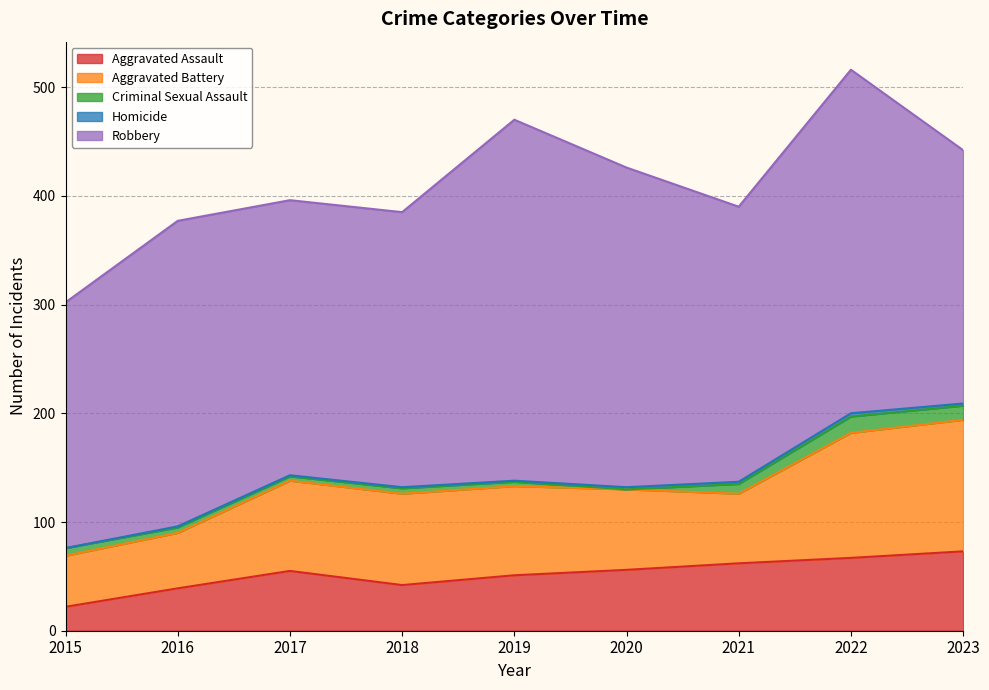

At which category is the sum across all series the highest?

2022